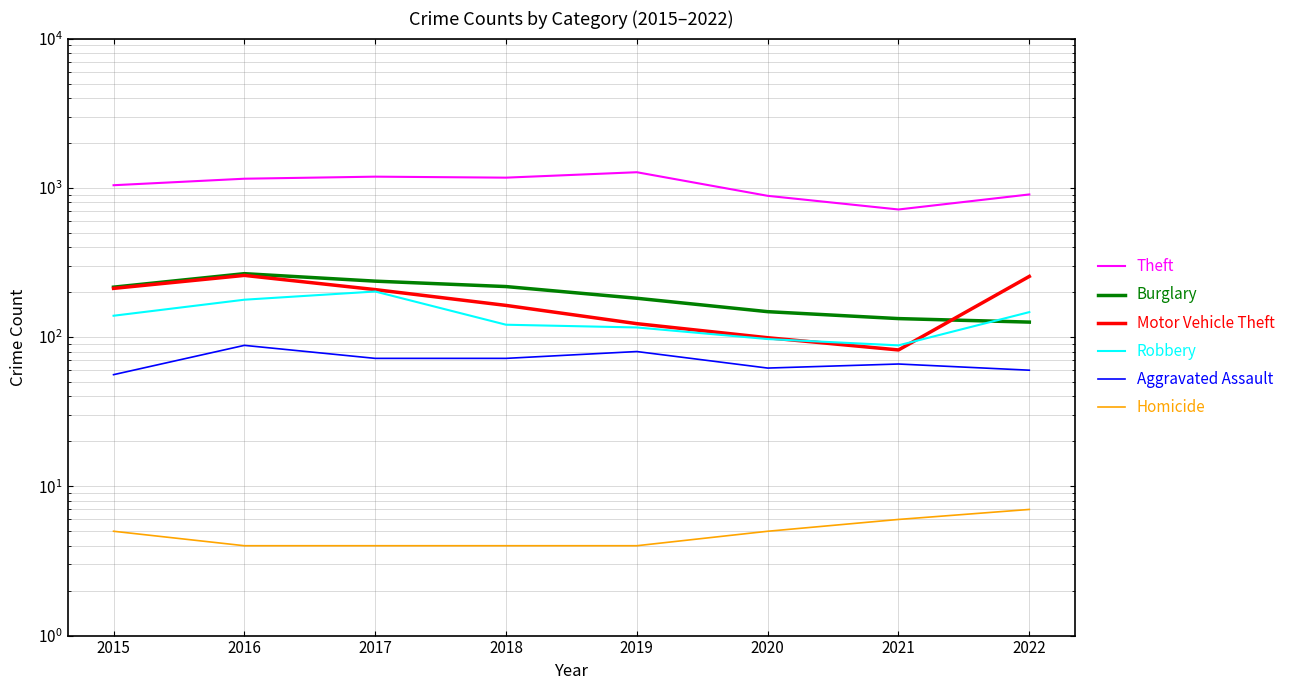

What is the maximum value shown in the chart?

1272